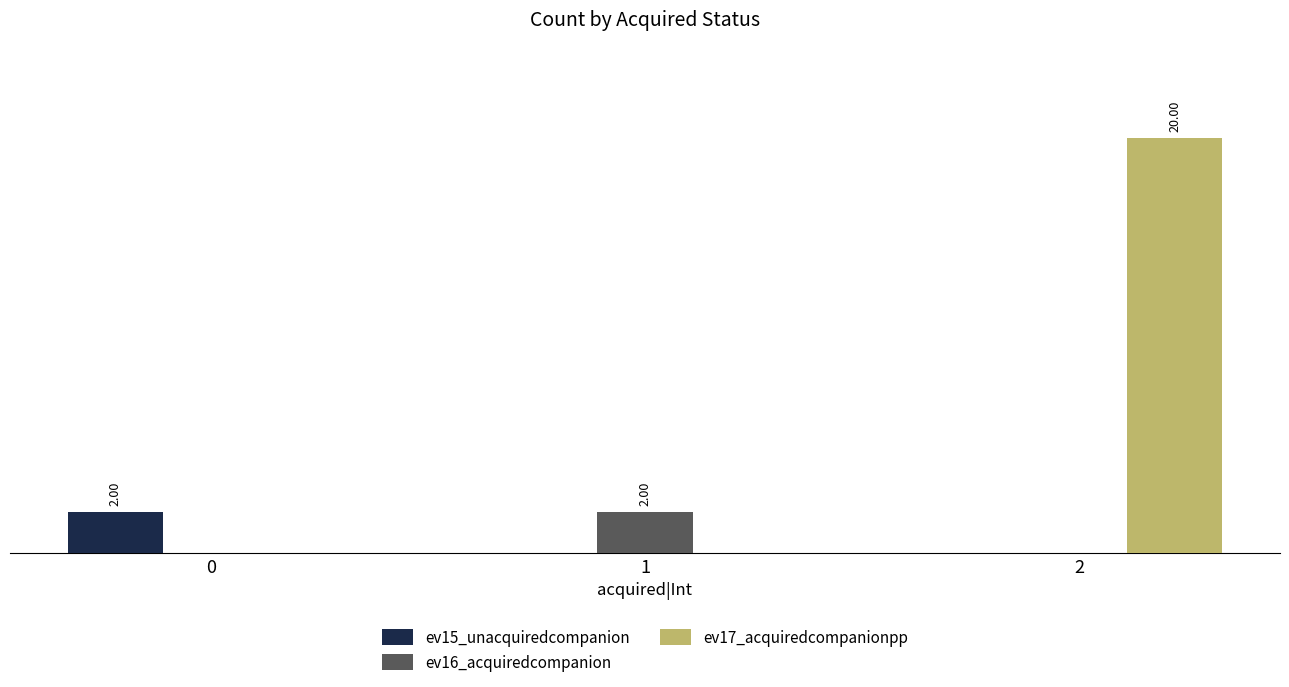

What are all the series names shown in the legend?

ev15_unacquiredcompanion, ev16_acquiredcompanion, ev17_acquiredcompanionpp